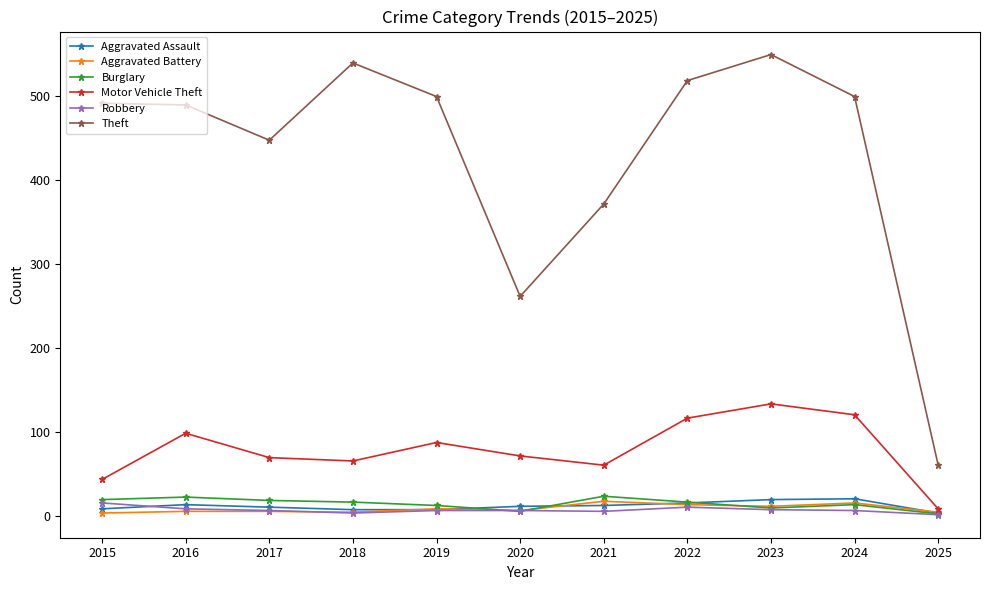

True or false: Robbery has a value of 6 at 2019.

True